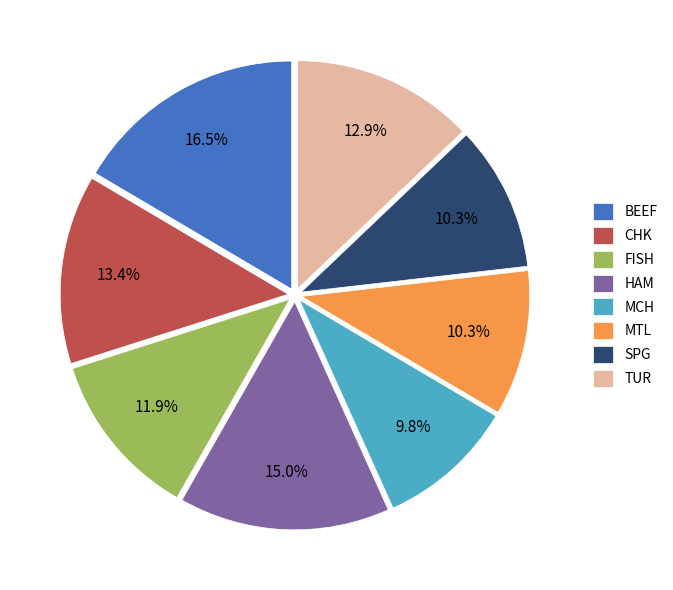

Do MCH and MTL together represent more than half of the pie?

No